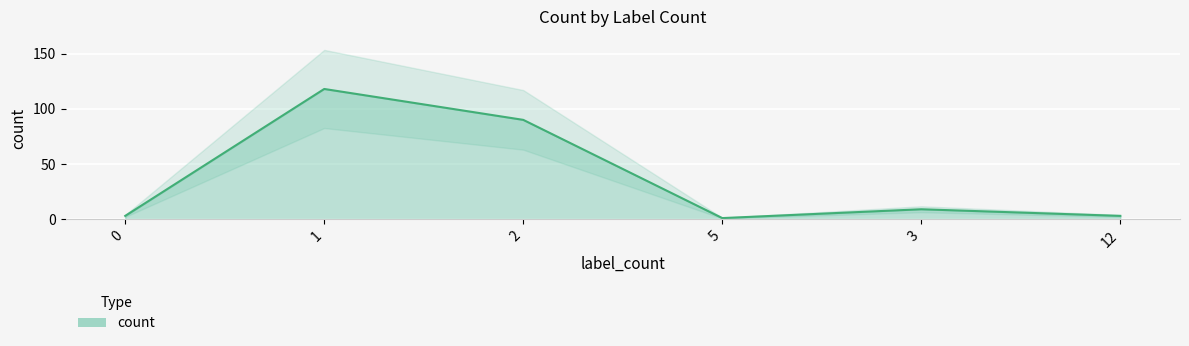

Reading right to left, what are all the values shown in this chart?

12=3	3=9	5=1	2=90	1=118	0=3